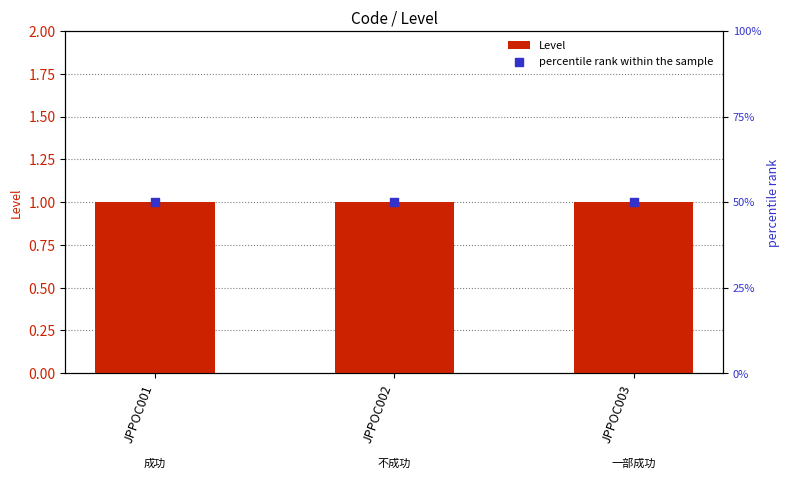

Is the value of percentile rank within the sample at JPPOC003 greater than the value of Level at JPPOC002?

Yes